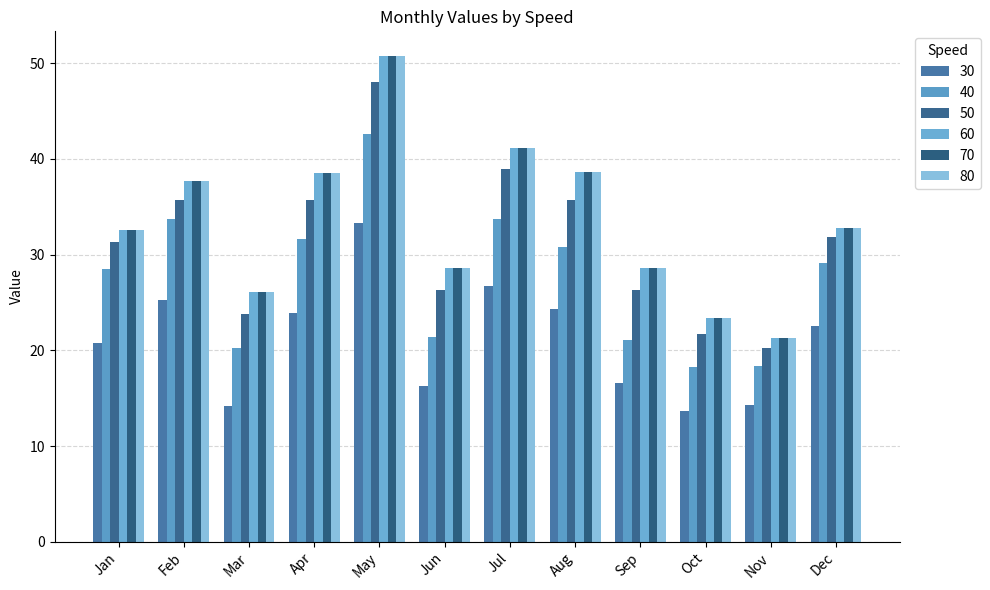

Does the chart contain any negative values?

No